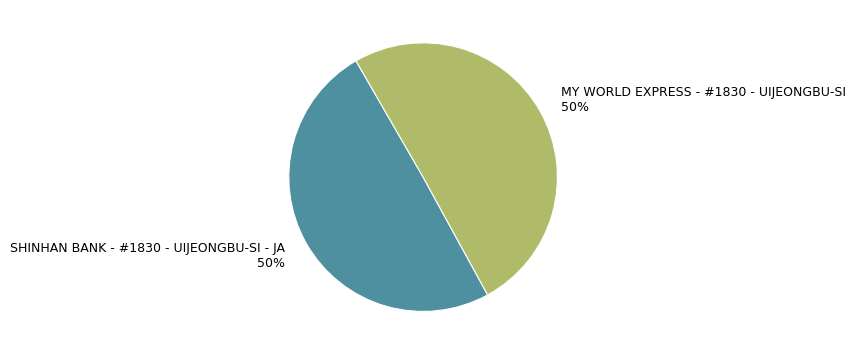

To the nearest percent, what percentage of the pie is MY WORLD EXPRESS - #1830 - UIJEONGBU-SI?

50%